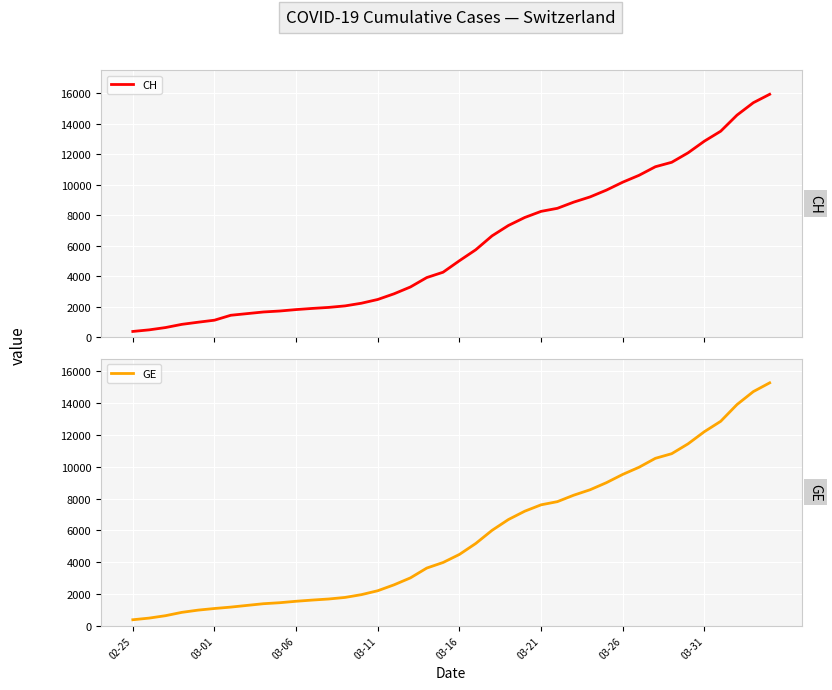

What position from the right is 03-11?

25